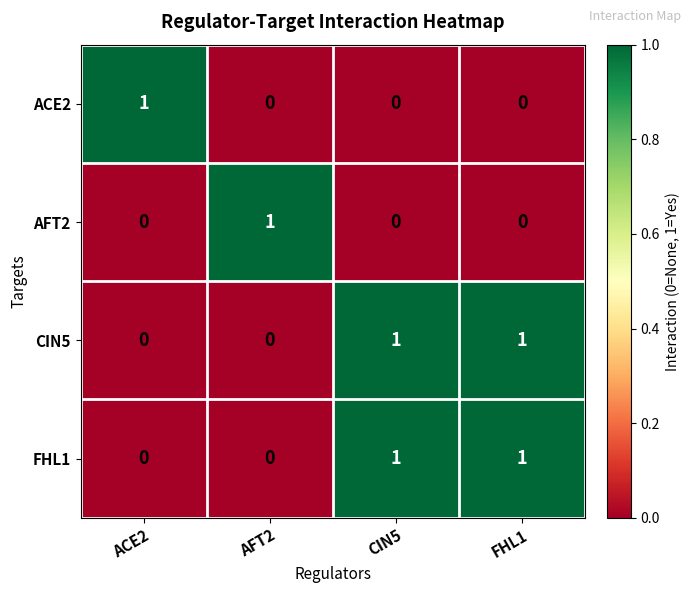

What is the spread (max minus min) of values at FHL1?

1